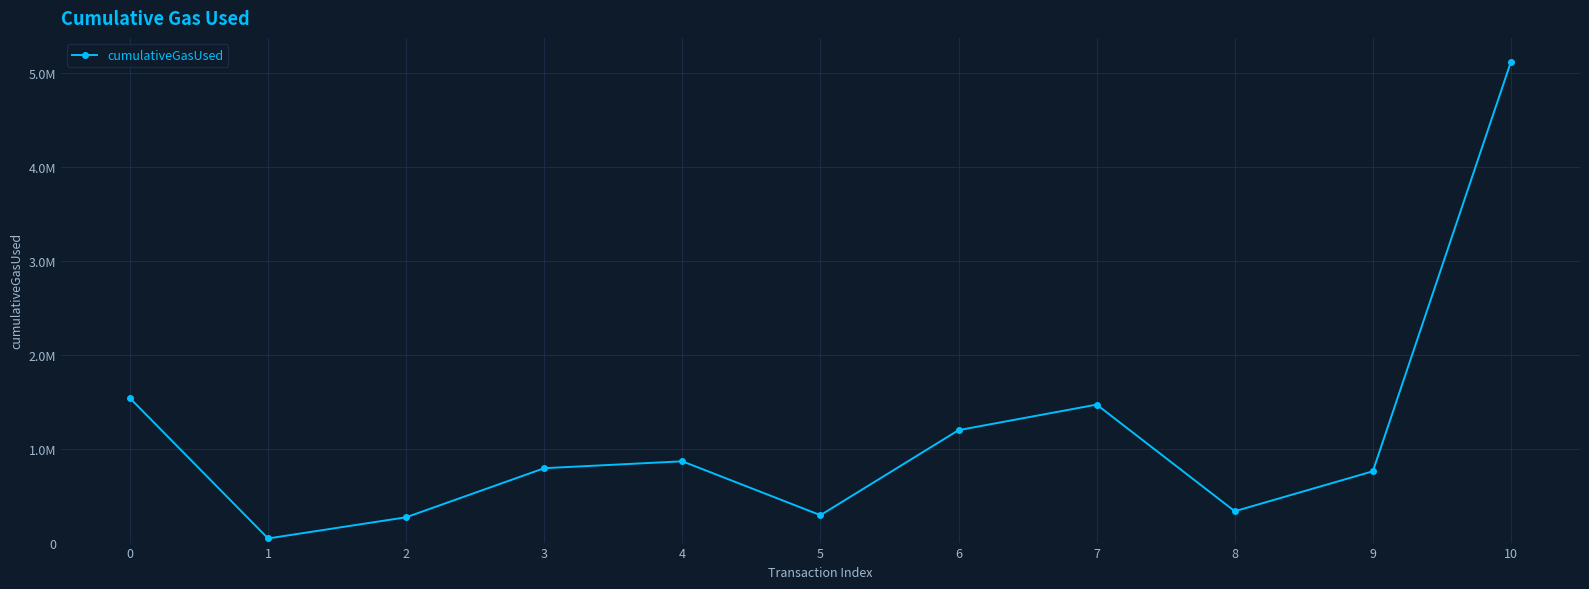

Is this an area chart (filled region under the line)?

No